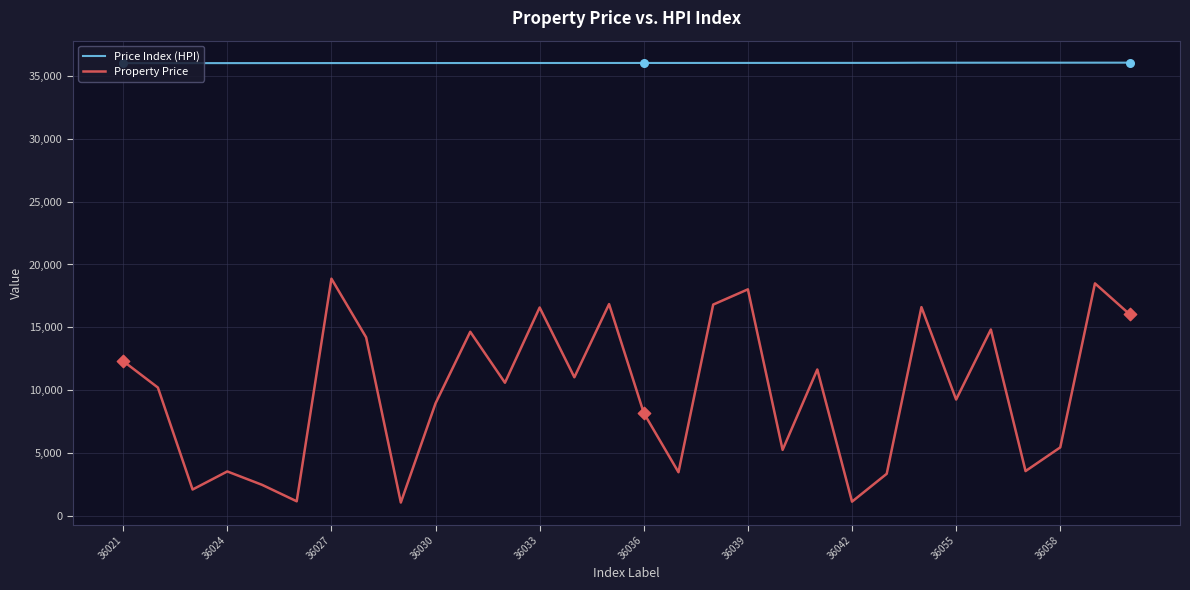

What are all the series names shown in the legend?

Price Index (HPI), Property Price